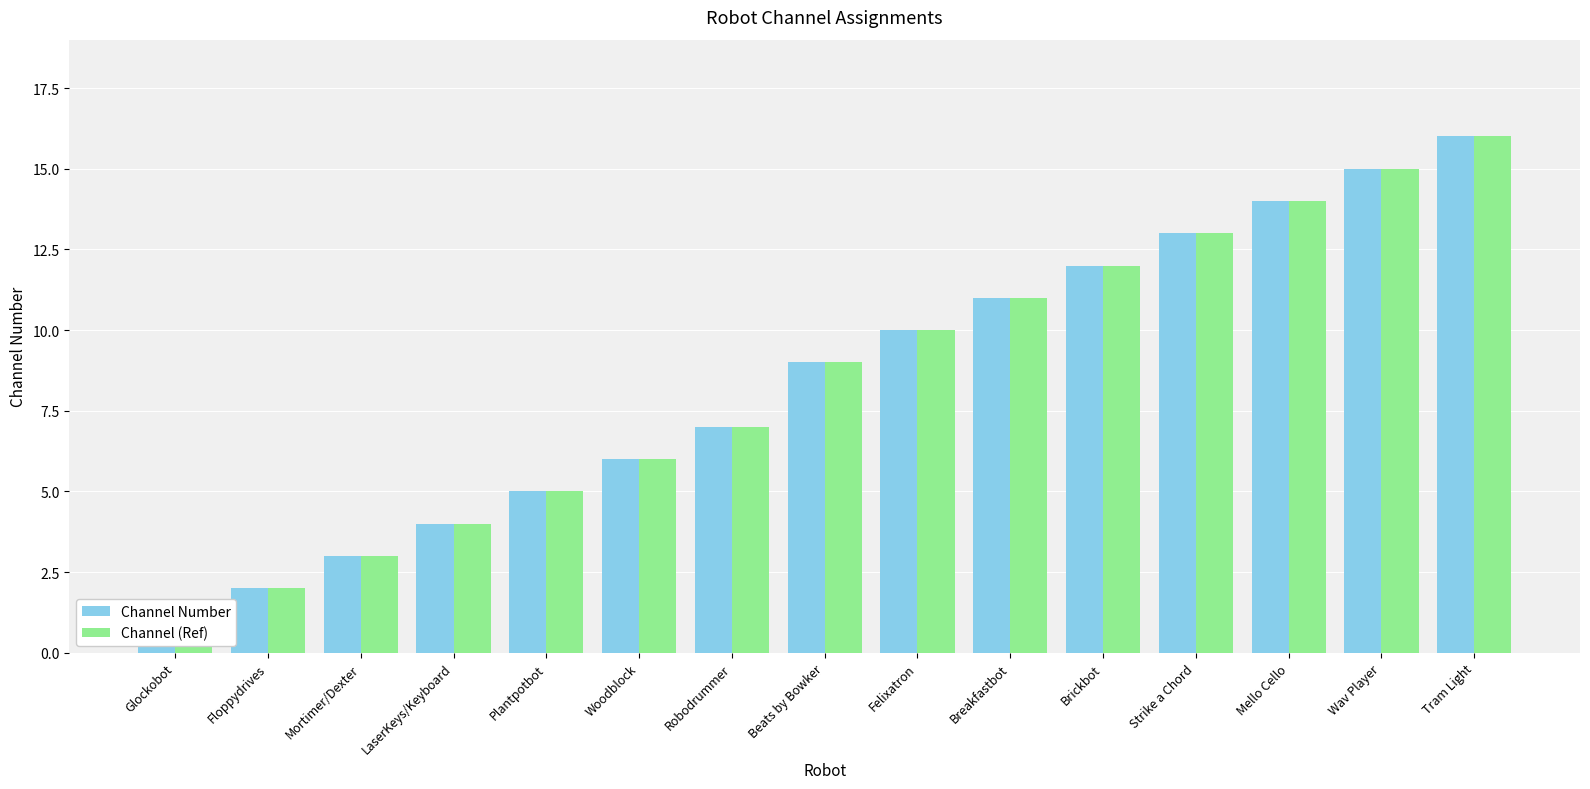

True or false: Channel Number has a value of 2 at Floppydrives.

True